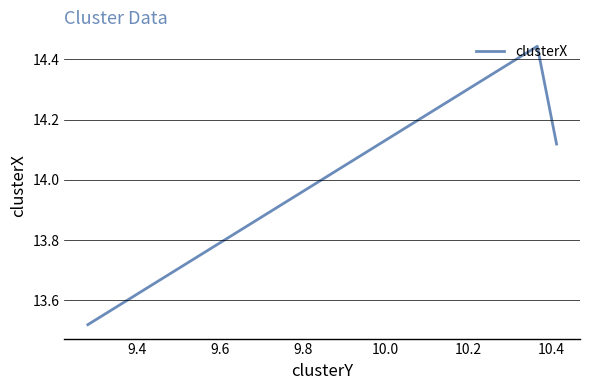

Does the chart have visible grid lines?

Yes